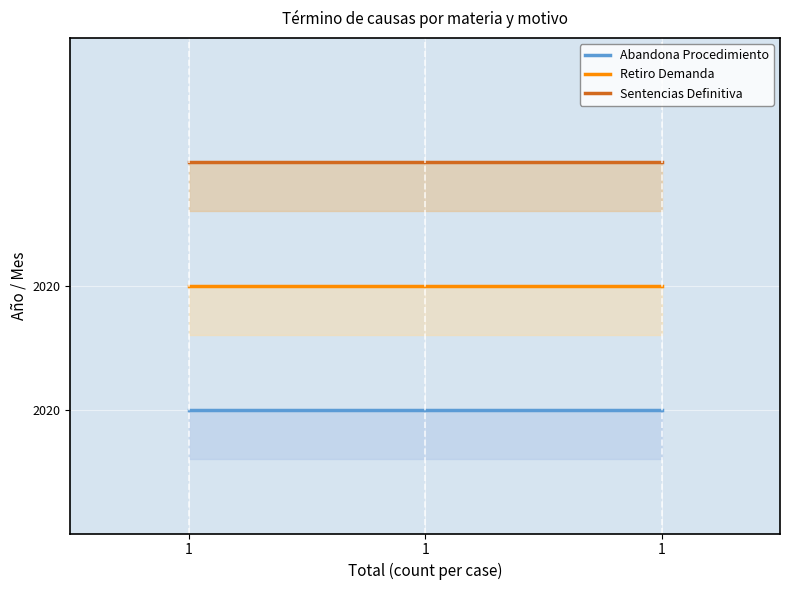

Is it true that Abandona Procedimiento equals 1 at 1?

True